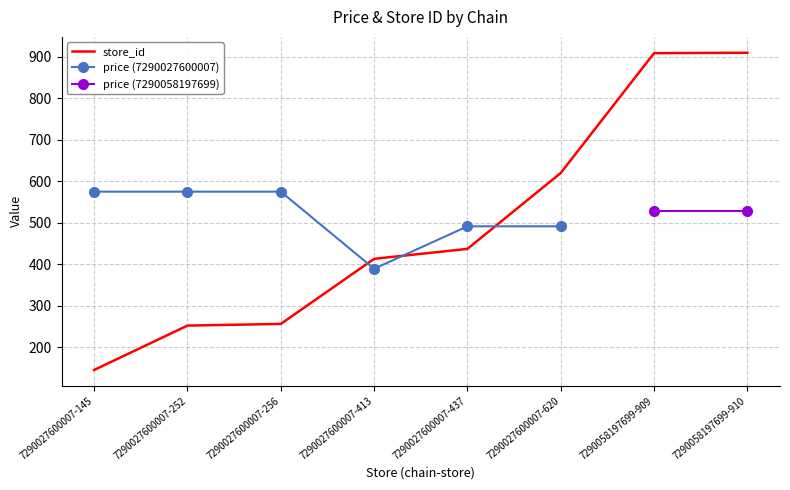

What is the ratio of the value at 7290027600007-256 to the value at 7290027600007-413?

0.6